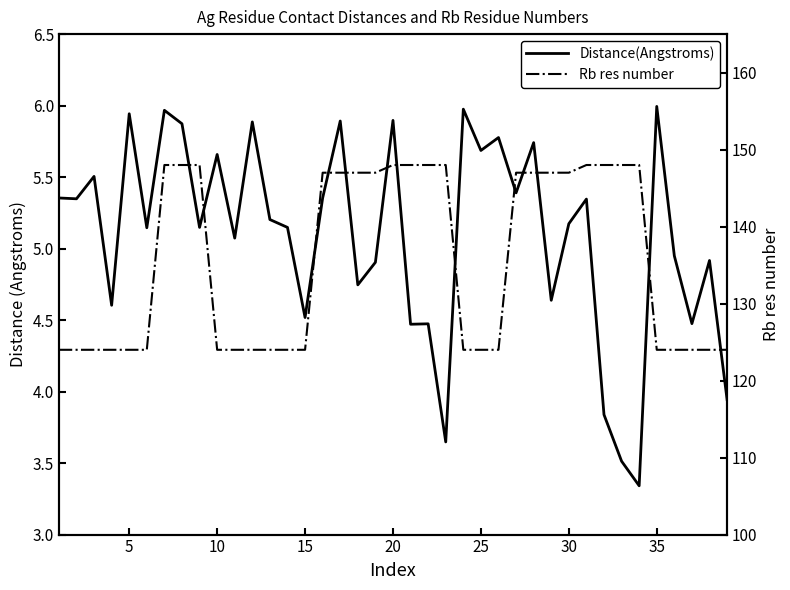

True or false: Distance(Angstroms) and Rb res number intersect in this chart.

False